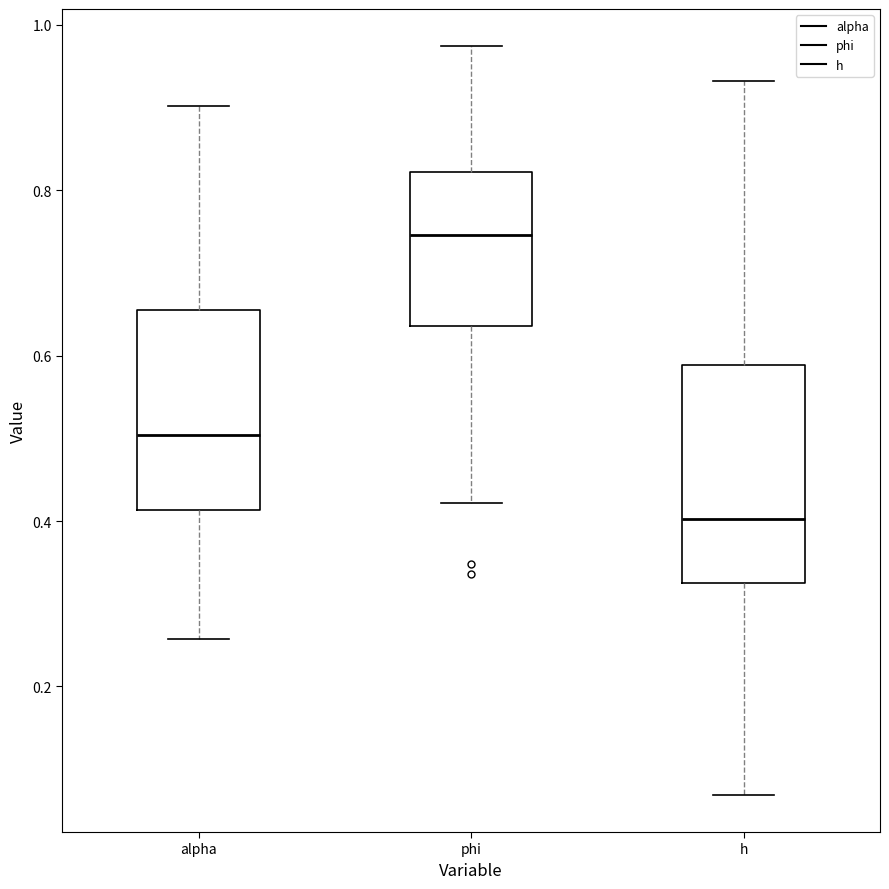

Where does the median line of the box for phi sit on the y-axis? The values are not printed on the chart, so give them approximately, as read against the axis.

0.74